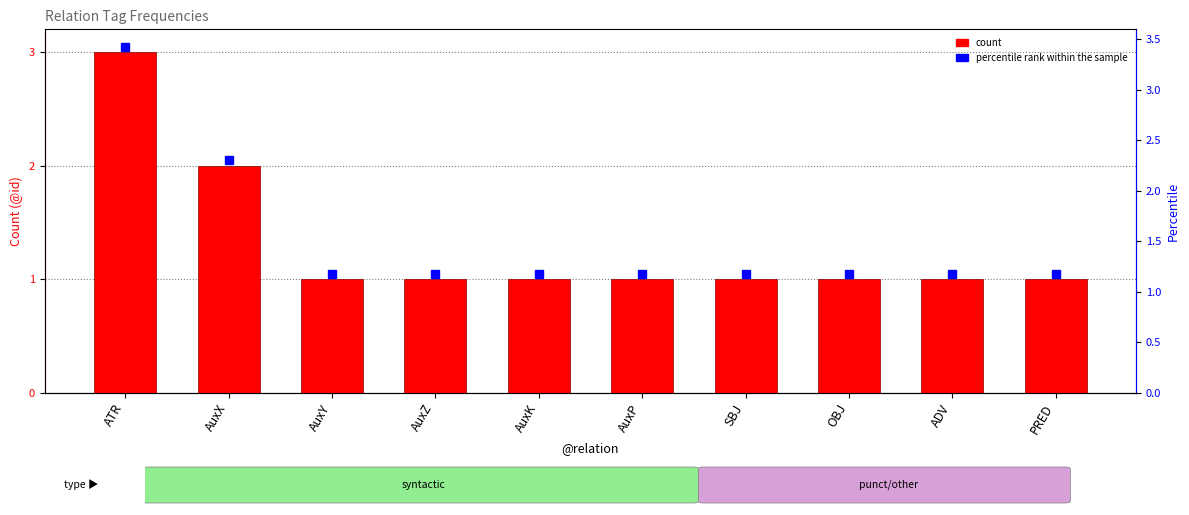

How many distinct data groups are displayed?

1